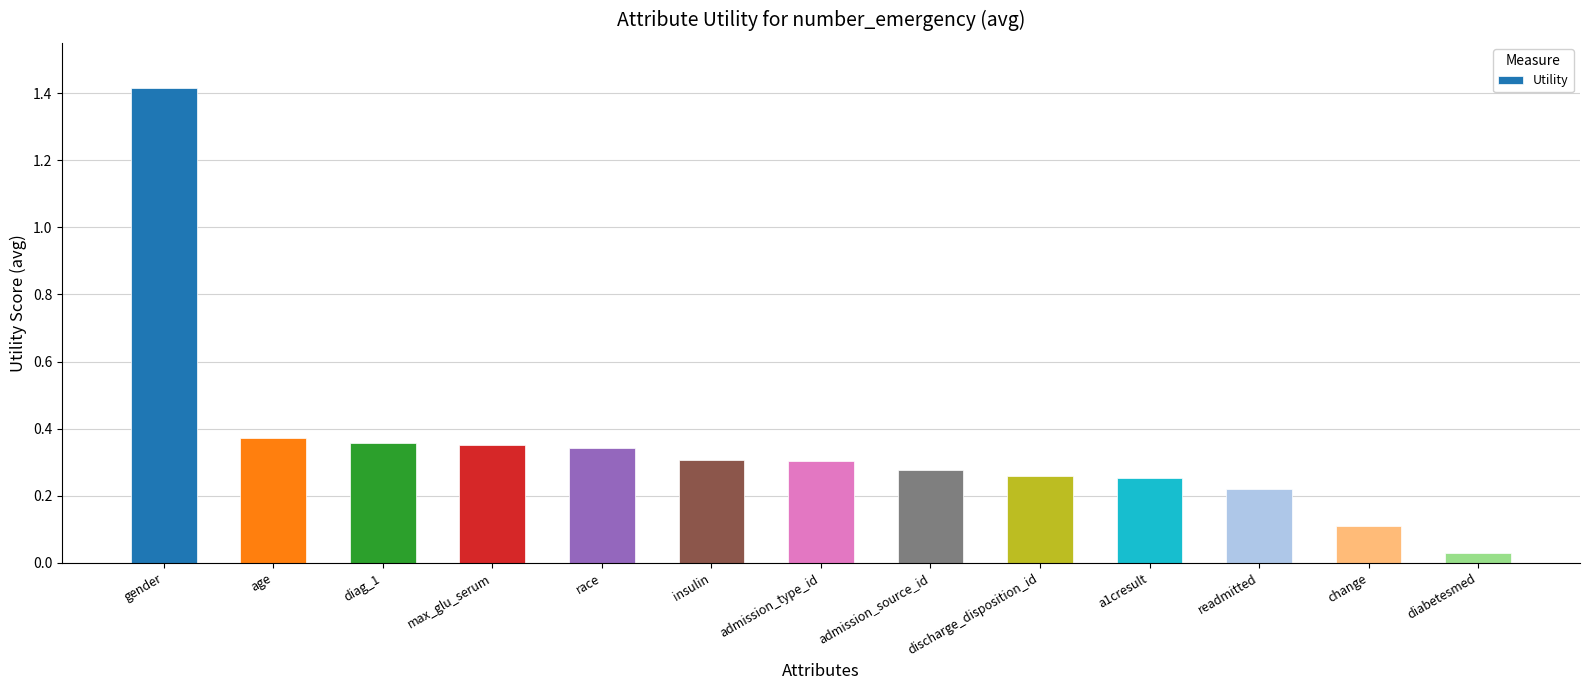

What is the label of the 8th bar from the right?

insulin